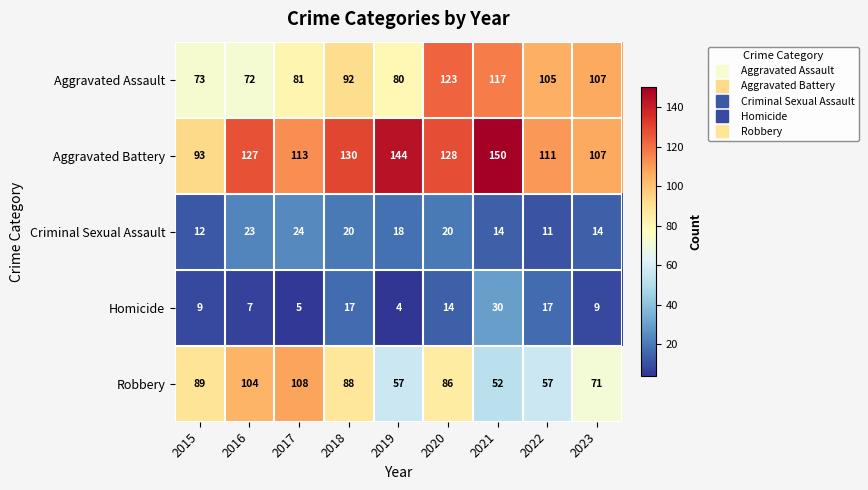

What is the difference between the second highest and second lowest values in the Homicide series?

12